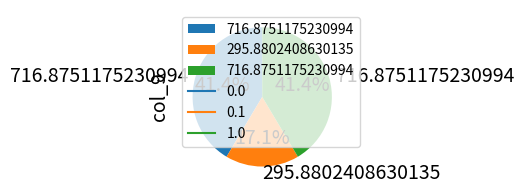

How many segments does this pie chart have?

3